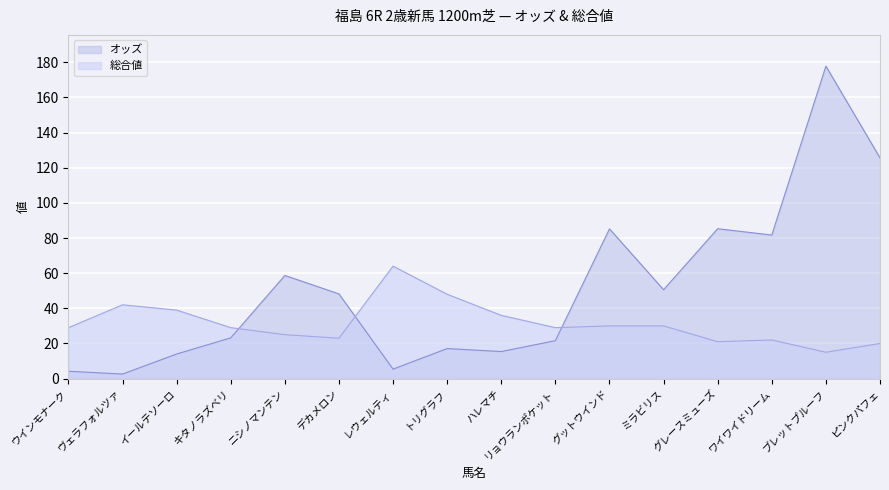

What is the label of the 12th point from the right?

ニシノマンテン